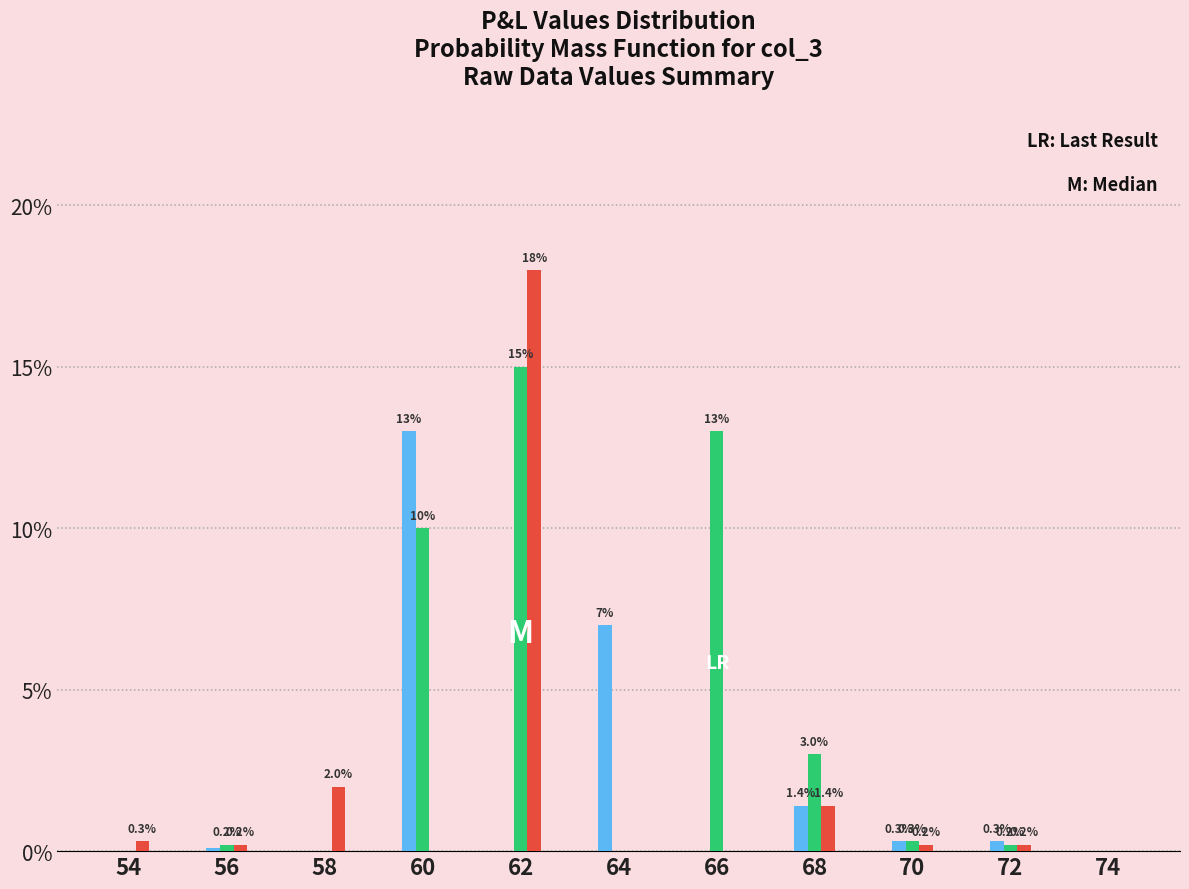

Are the bars grouped side by side (vs. stacked)?

Yes